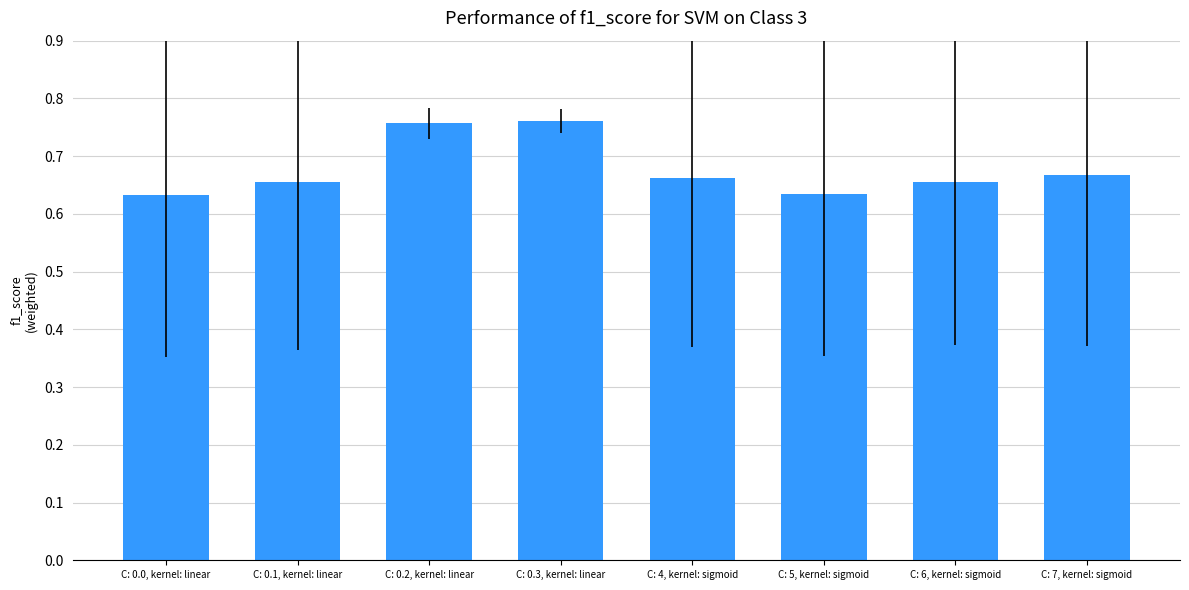

How many values are between 0 and 1?

8